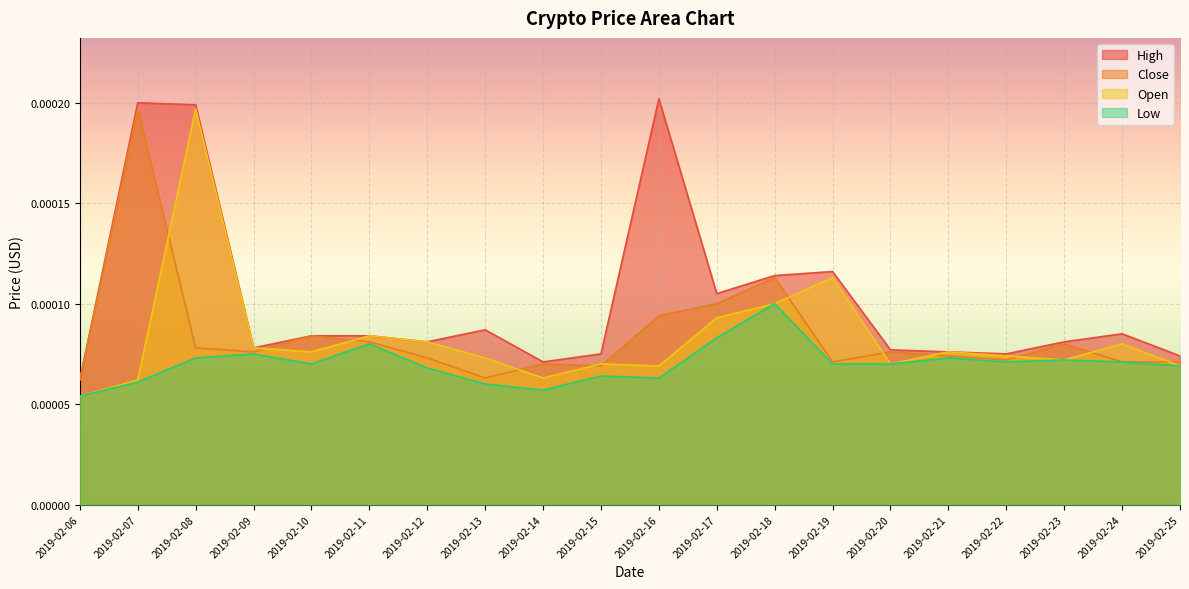

How many lines are shown in the chart?

4